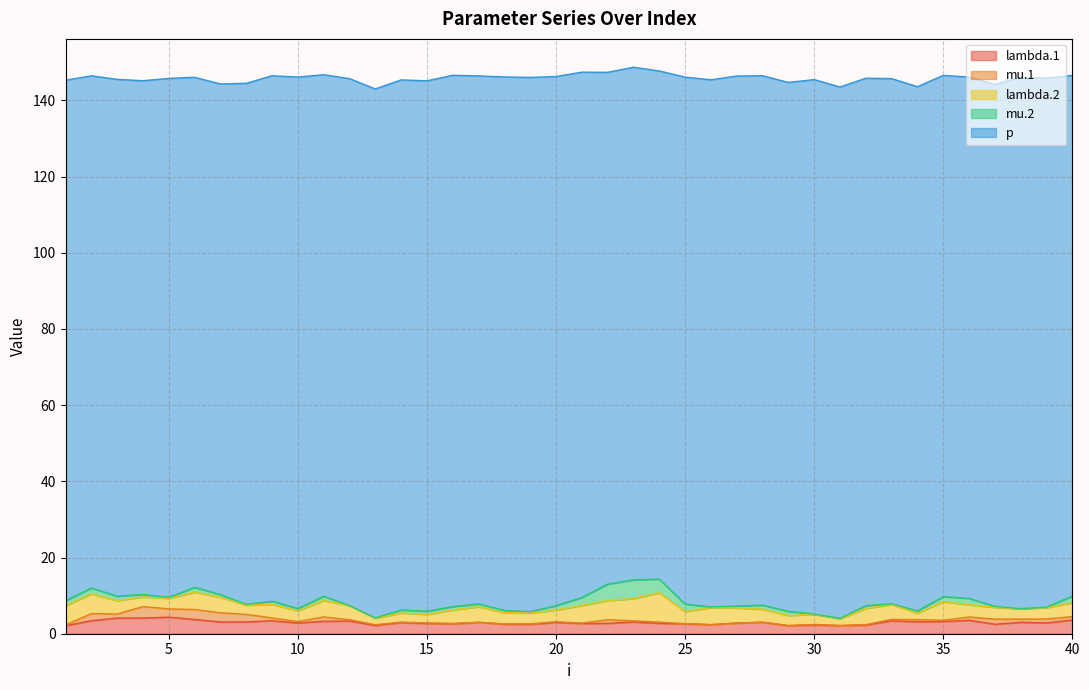

What is the sum of all lambda.1 values?

118.3